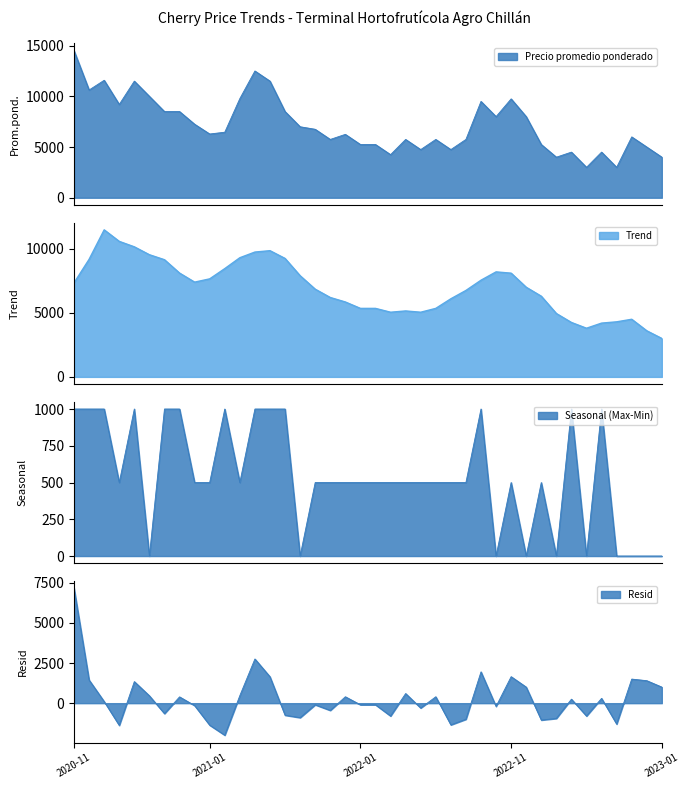

What is the maximum value shown in the chart?

15000